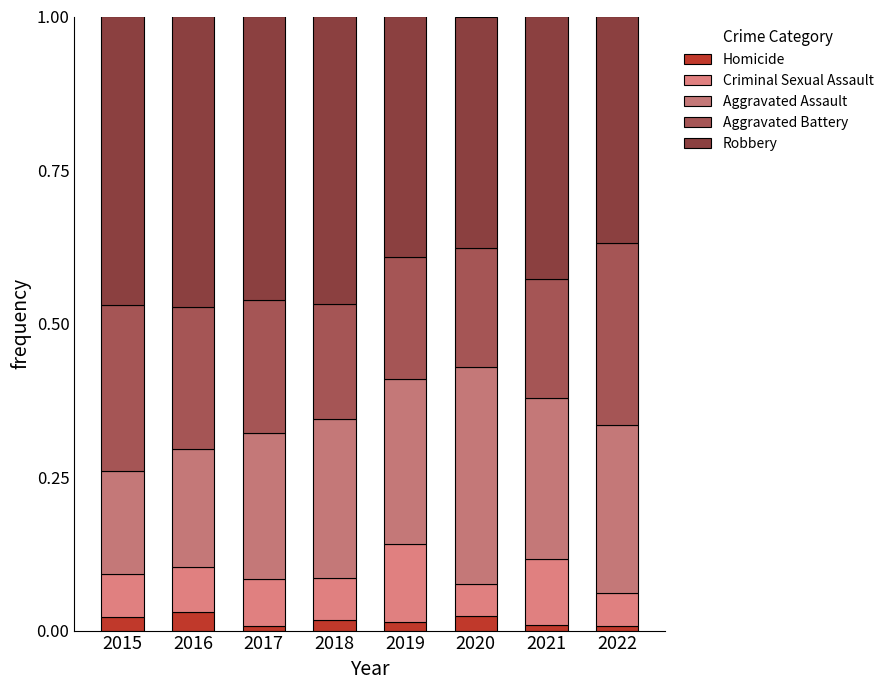

Between 2016 and 2020, which series saw the biggest shift?

Aggravated Assault